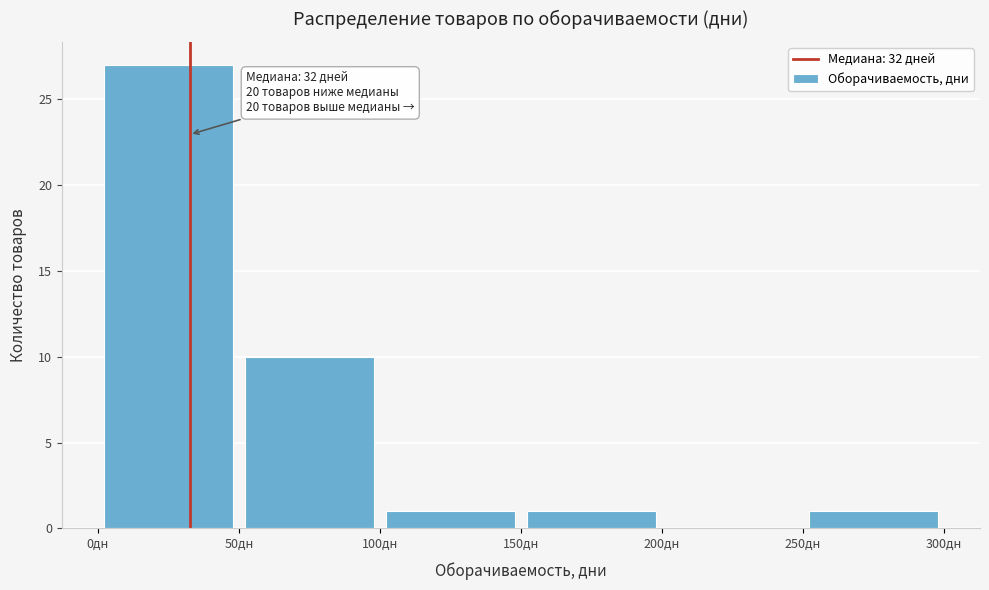

Over which range of the x-axis is the bar tallest?

0 to 50